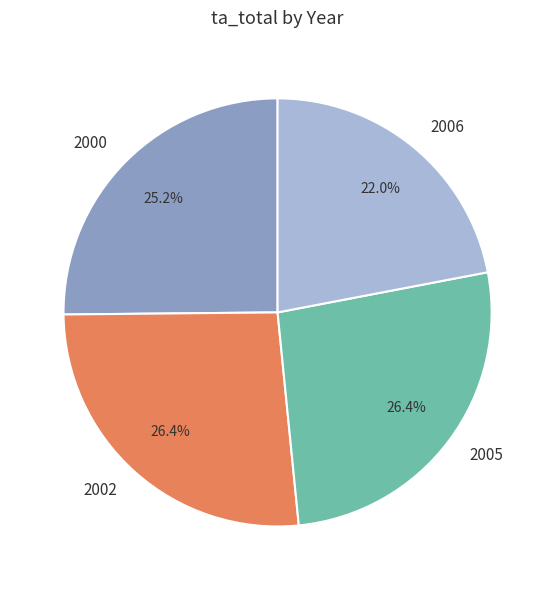

Is it true that 2002 is 37% of the pie?

False